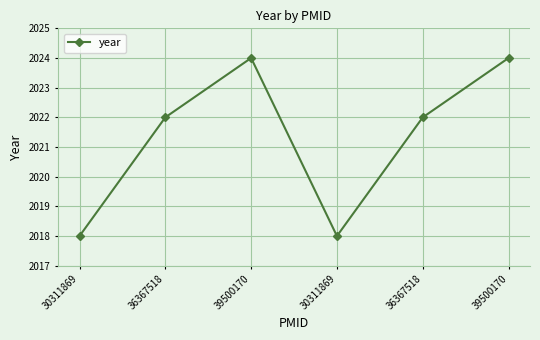

At which category does the chart reach its minimum across all series?

30311869